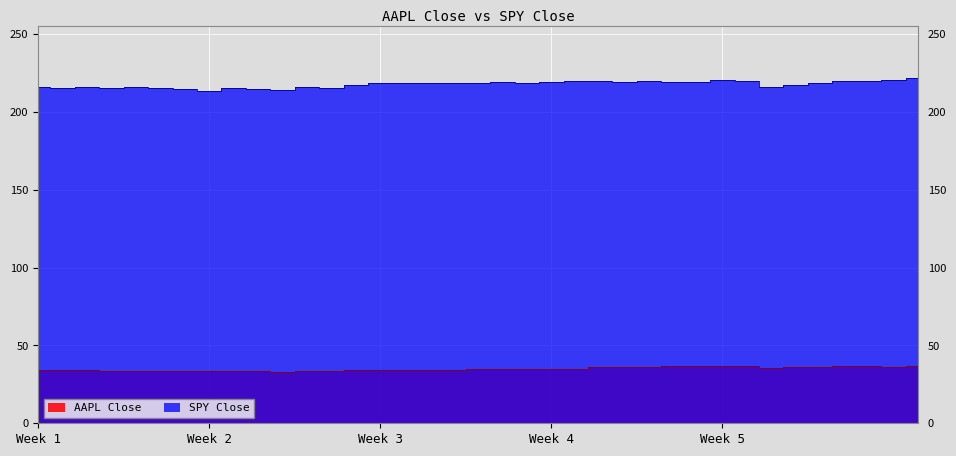

True or false: AAPL Close and SPY Close intersect in this chart.

False